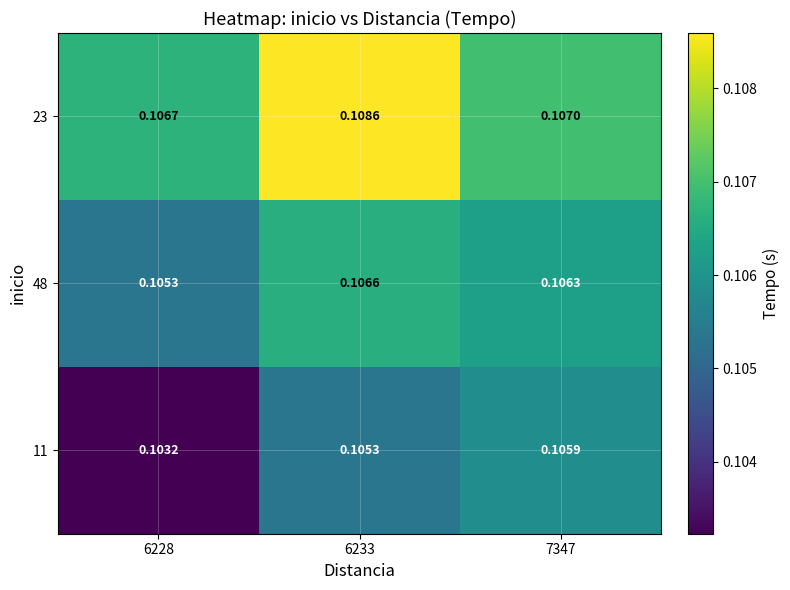

What is the total value across all series at 6228?

0.3